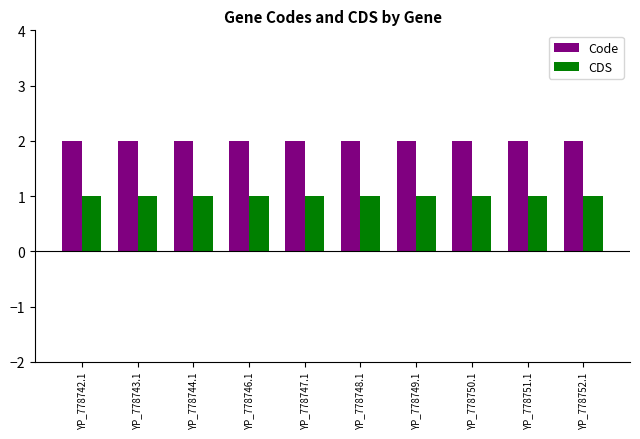

Reading left to right, transcribe all the data shown in this chart.

Code: 2	2	2	2	2	2	2	2	2	2
CDS: 1	1	1	1	1	1	1	1	1	1